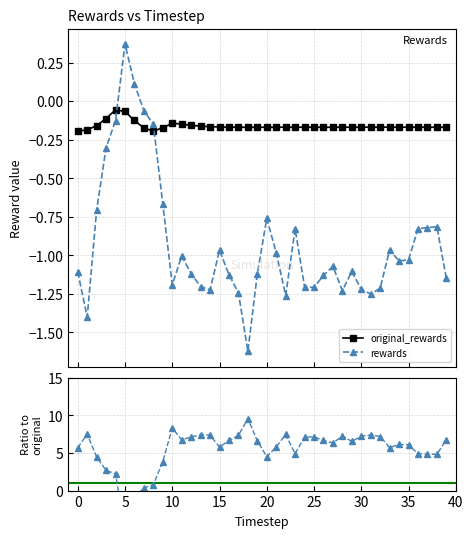

How many times do rewards and original_rewards cross each other?

2